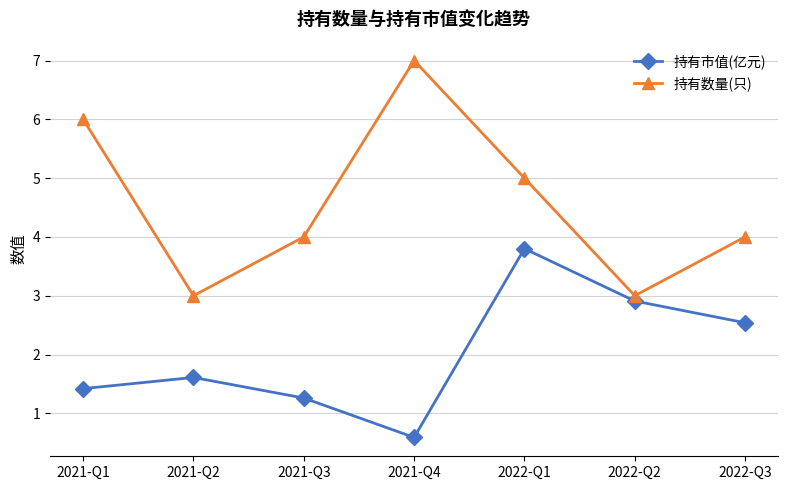

At which category does the chart reach its peak across all series?

2021-Q4